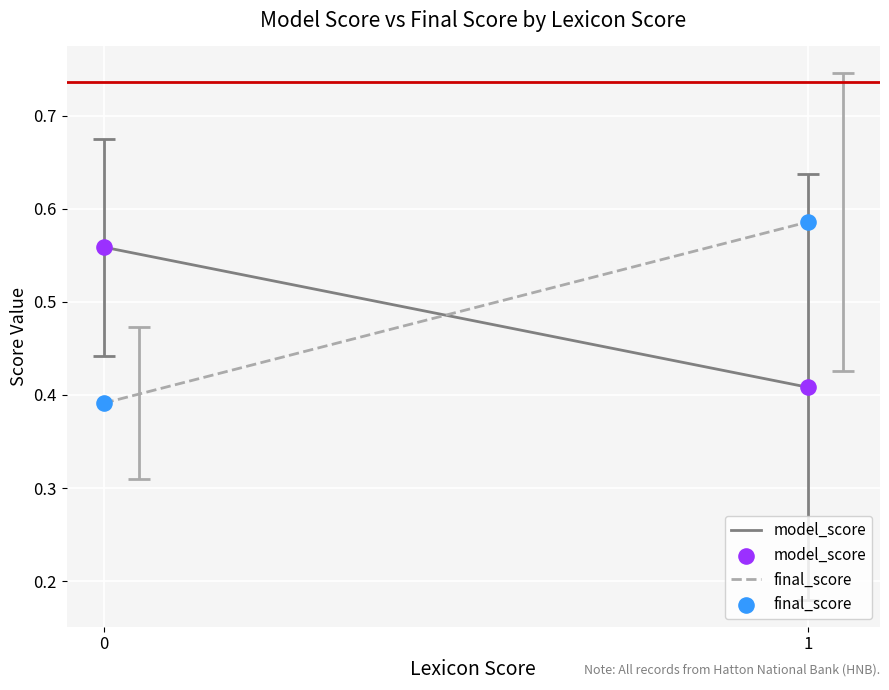

Which series reaches the minimum Y coordinate?

final_score